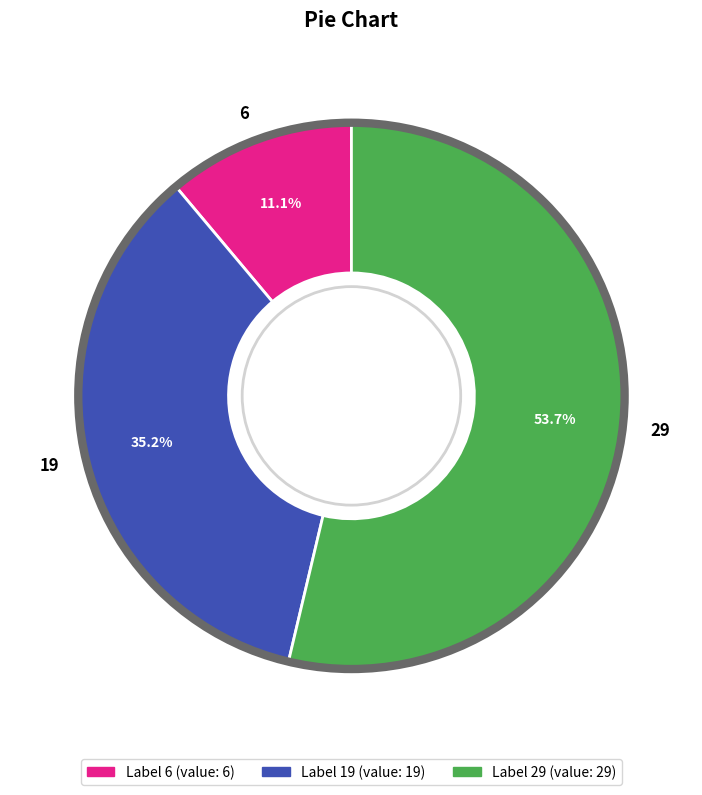

Count the number of slices in the pie.

3